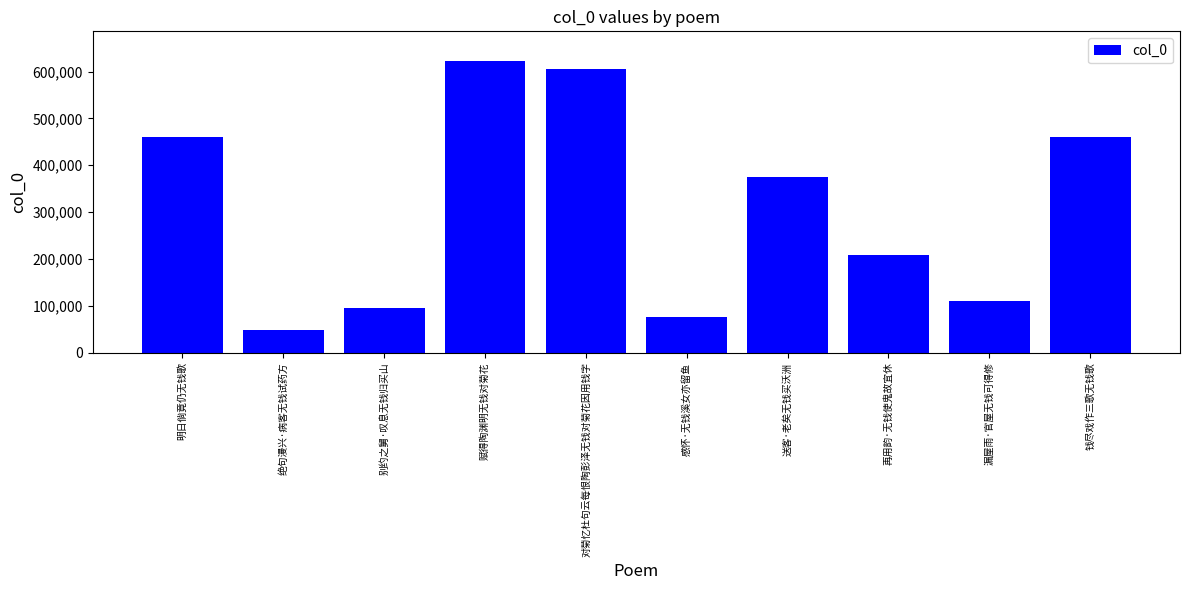

Which has a higher value, 明日倘竟仍无钱歌 or 赋得陶渊明无钱对菊花?

赋得陶渊明无钱对菊花